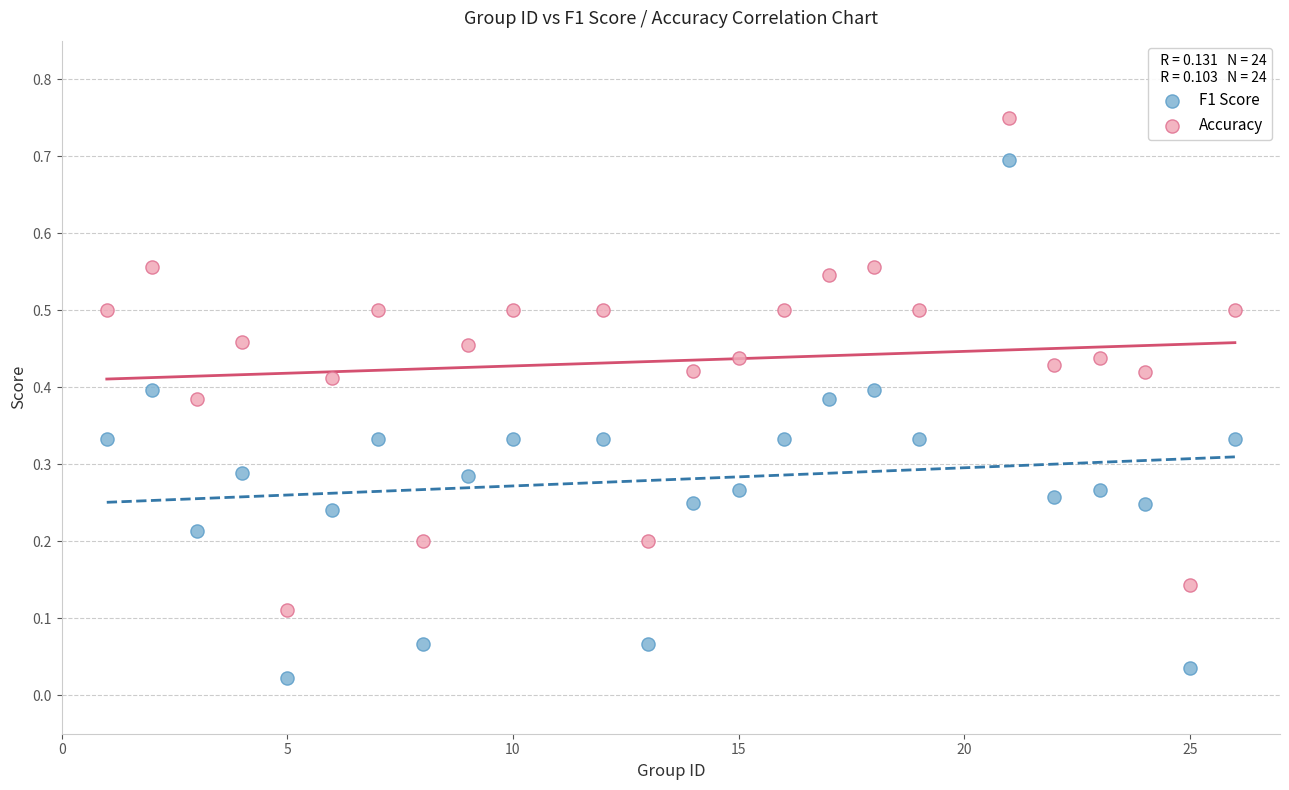

Which series has the widest spread of Y values?

F1 Score